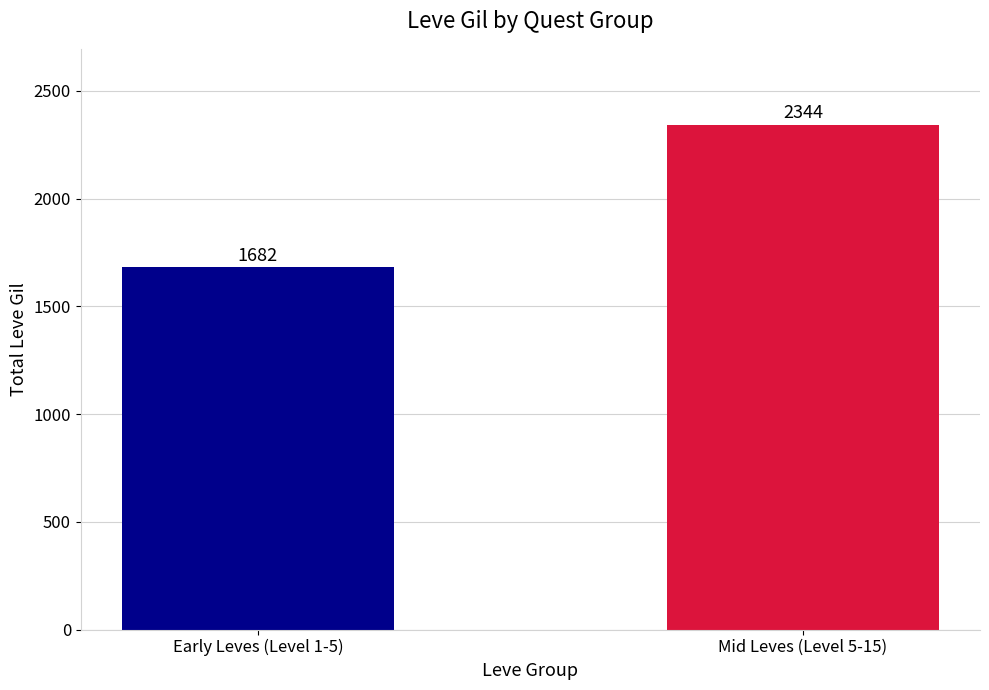

At which label is the value closest to 2013?

Early Leves (Level 1-5)